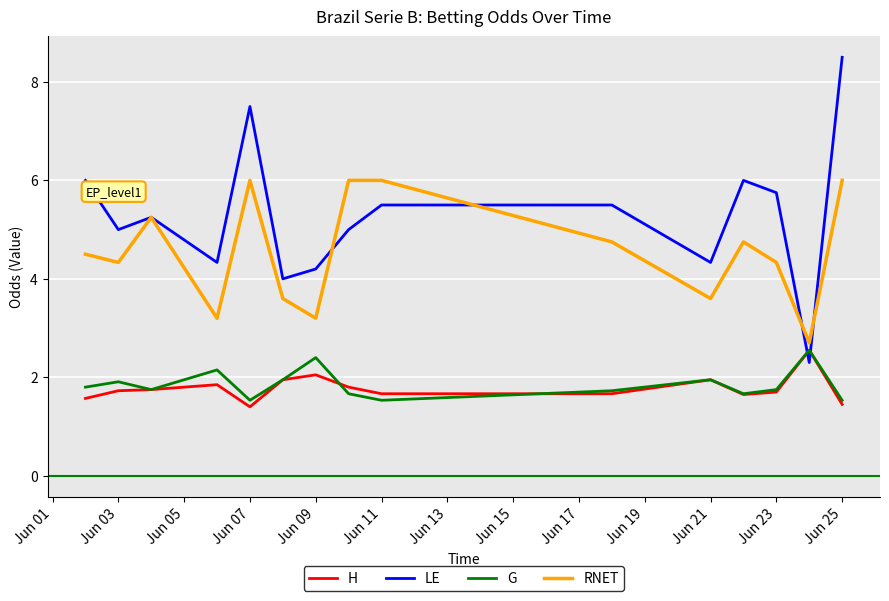

True or false: G and LE cross at least once.

True